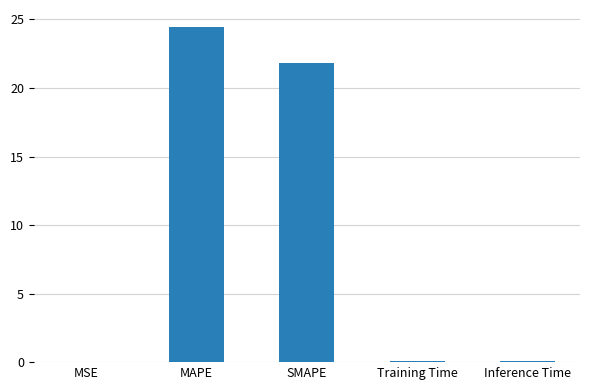

Which category has the highest value across all series?

MAPE